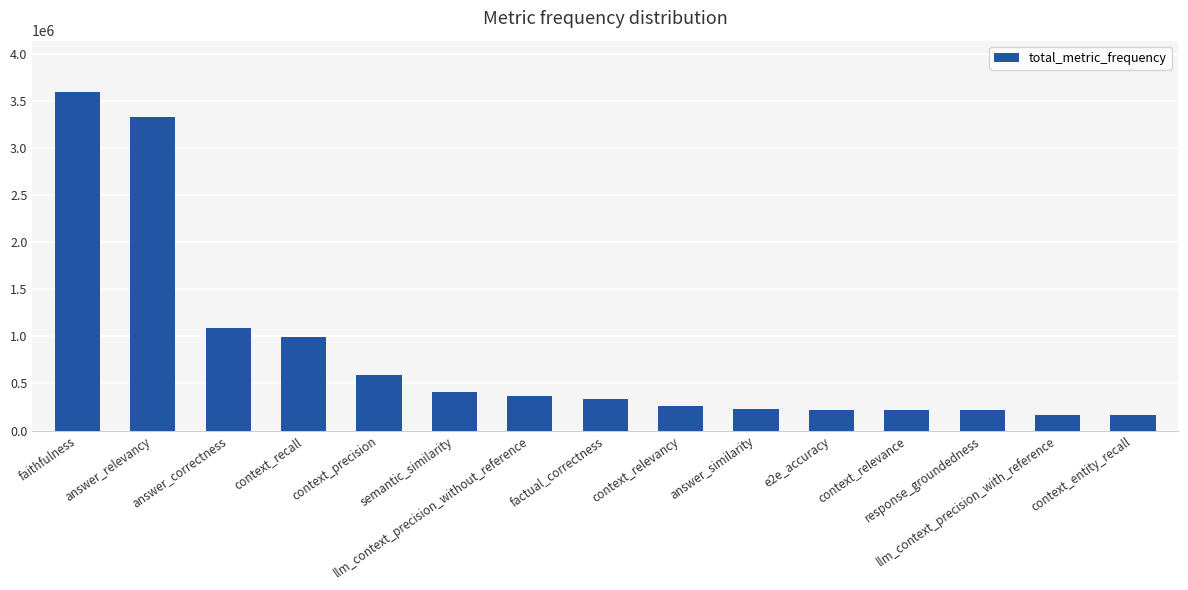

Read the value at context_recall.

991912